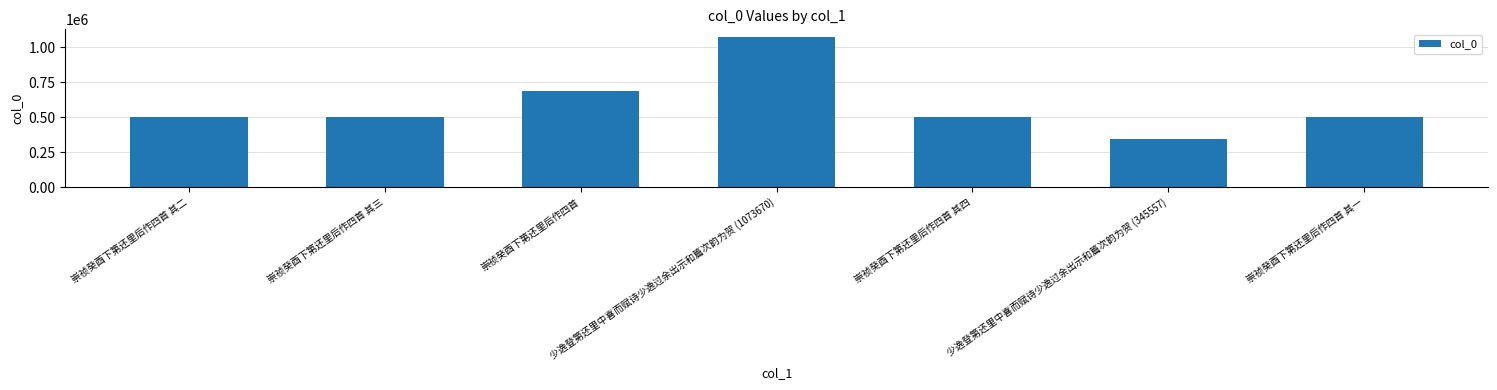

The value at 少逸登第还里中喜而赋诗少逸过余出示和篇次韵为贺 (1073670) is 1073670. True or false?

True